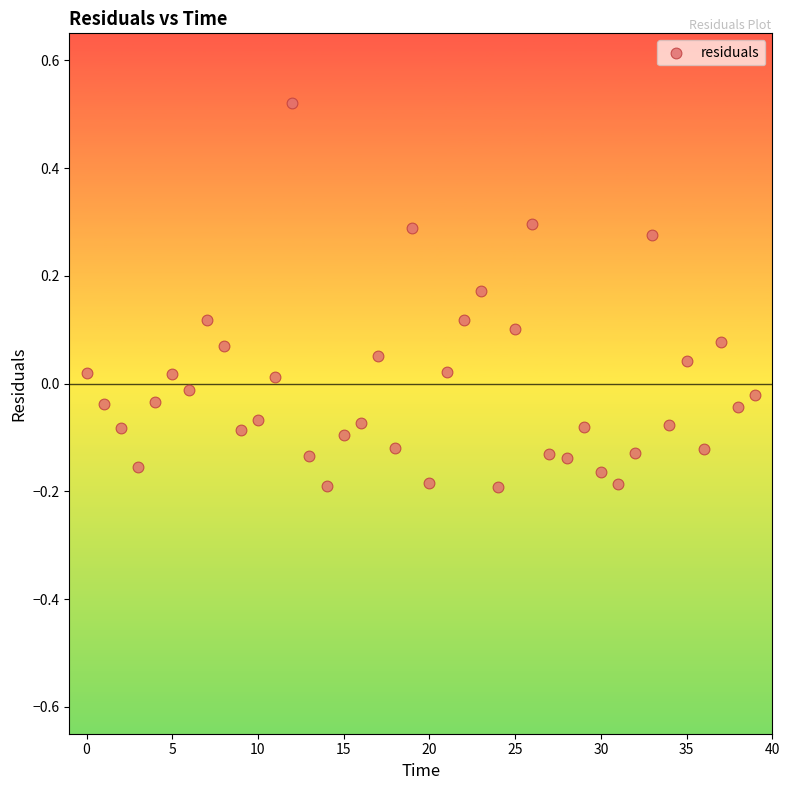

What is the range of Y values (max minus min)?

0.7